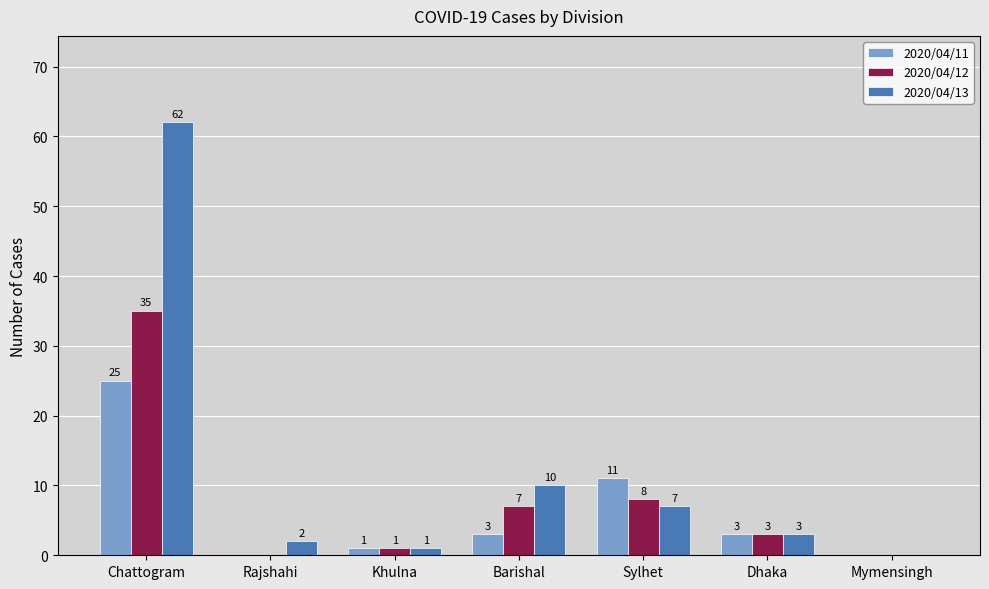

At which label does 2020/04/13 reach its peak?

Chattogram